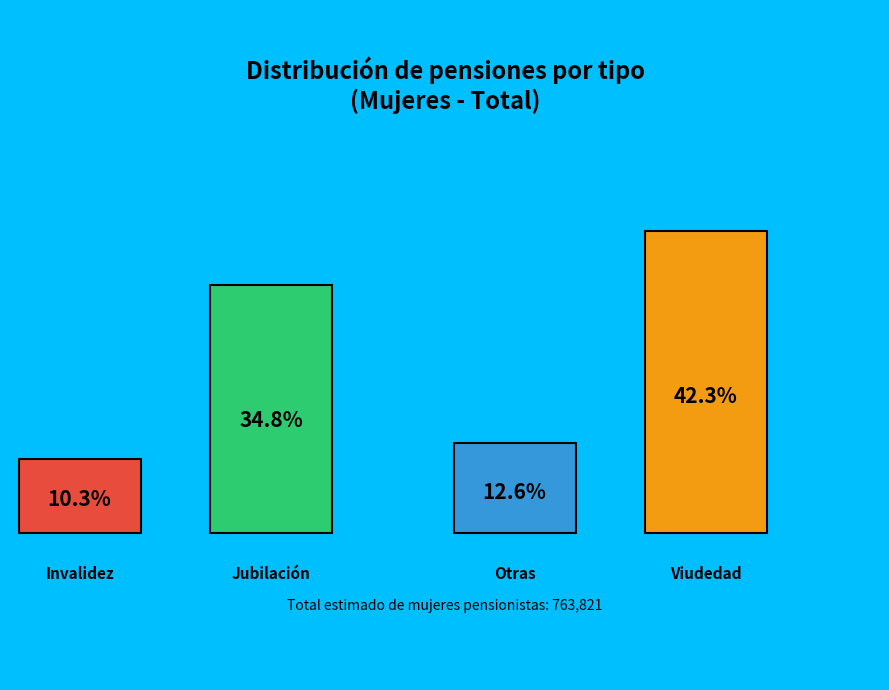

Rank the categories by value from highest to lowest.

Viudedad, Jubilación, Otras, Invalidez